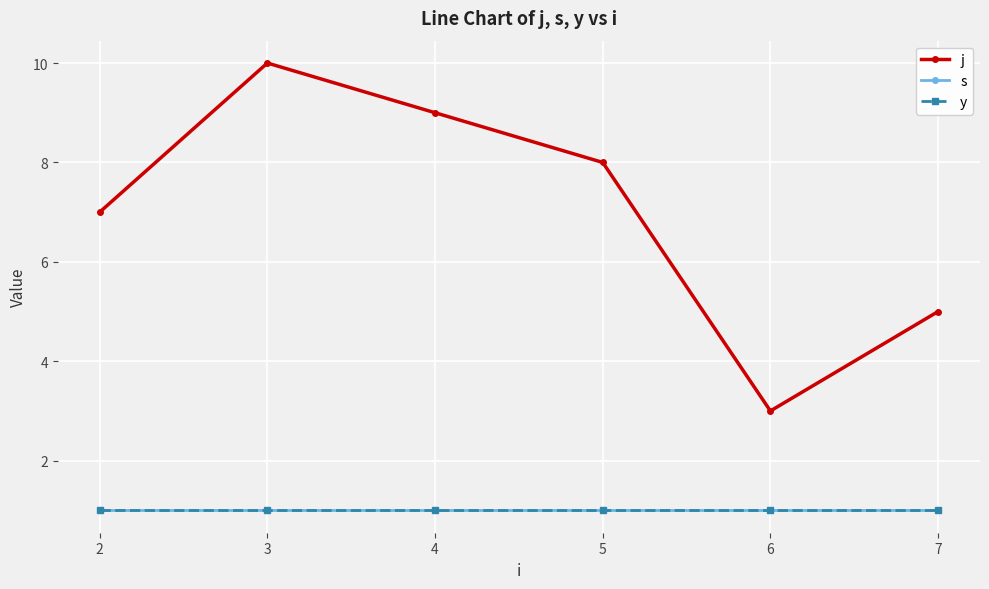

Reading left to right, what are all the values shown in this chart?

j: 2=7	3=10	4=9	5=8	6=3	7=5
s: 2=1	3=1	4=1	5=1	6=1	7=1
y: 2=1	3=1	4=1	5=1	6=1	7=1